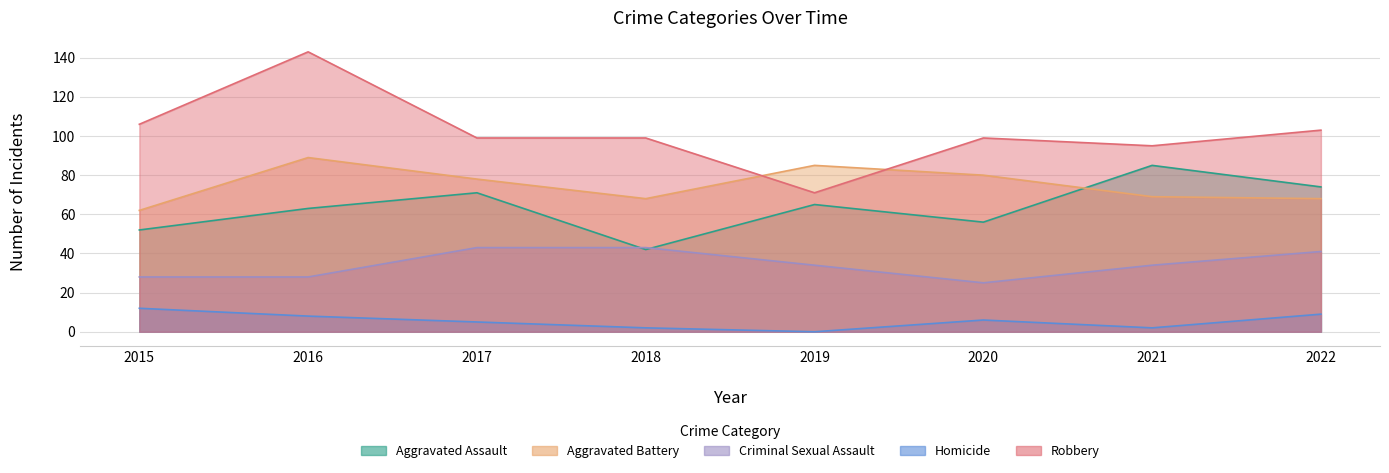

At which label does Robbery first exceed 99?

2015